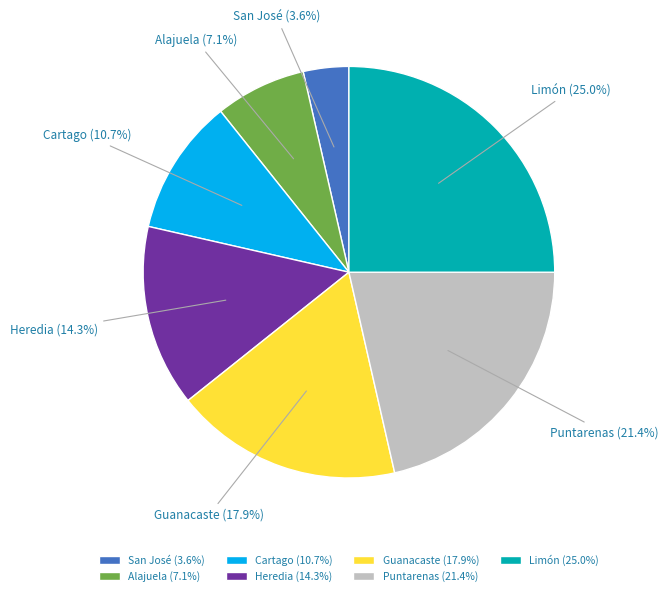

Is there a majority slice in this chart?

No